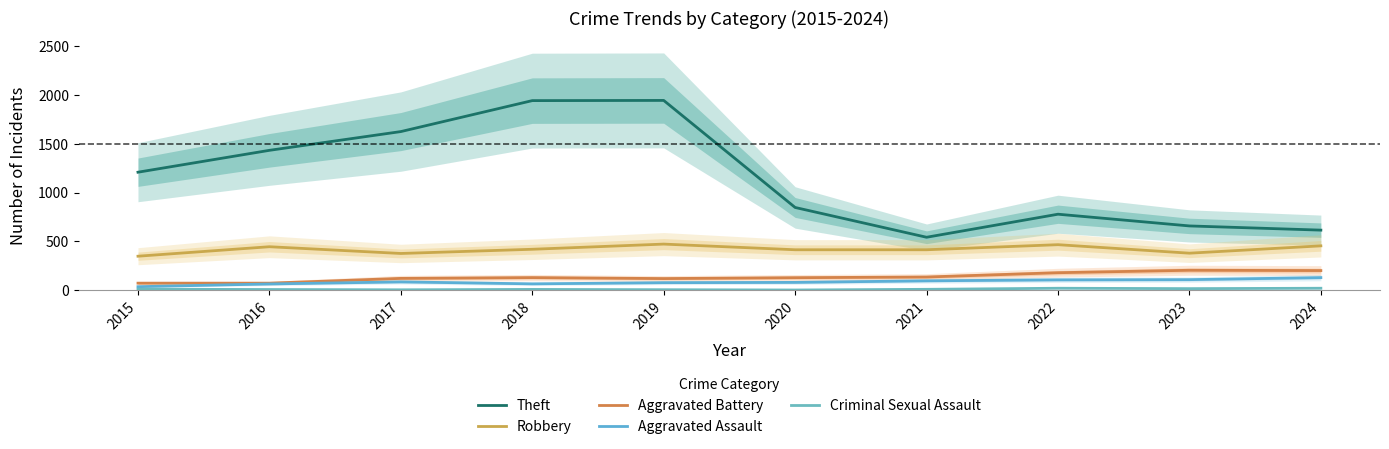

Between 2018 and 2022, which is larger?

2018